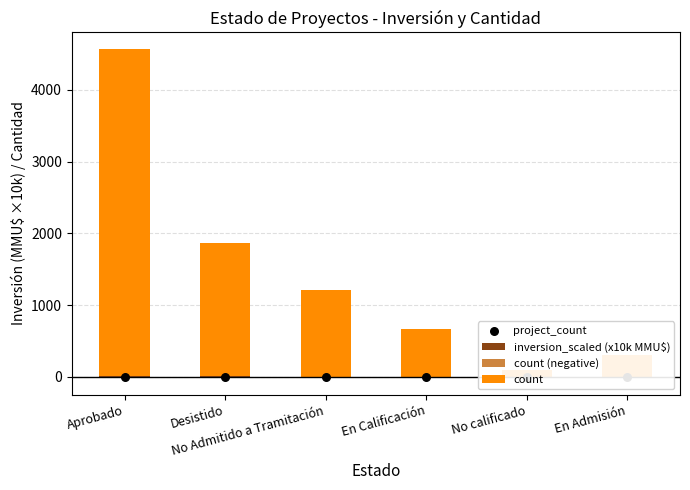

Which series has the largest total across all categories?

count